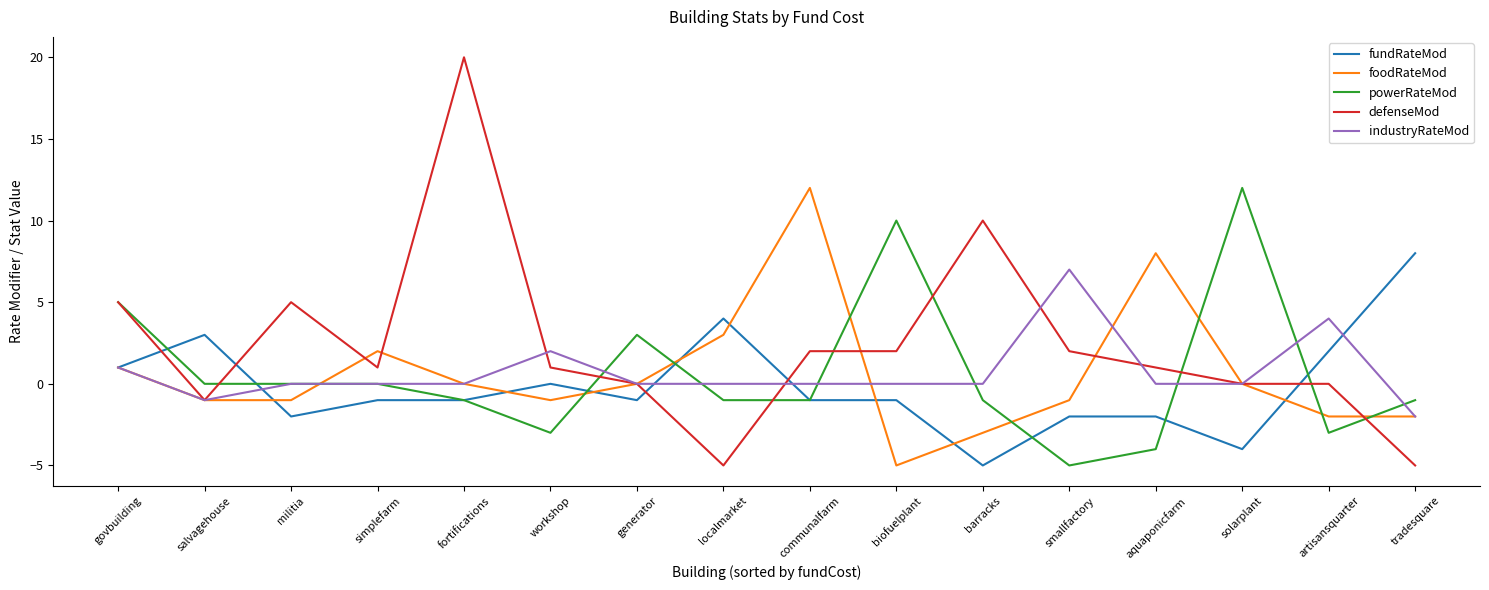

What is the smallest value displayed?

-5